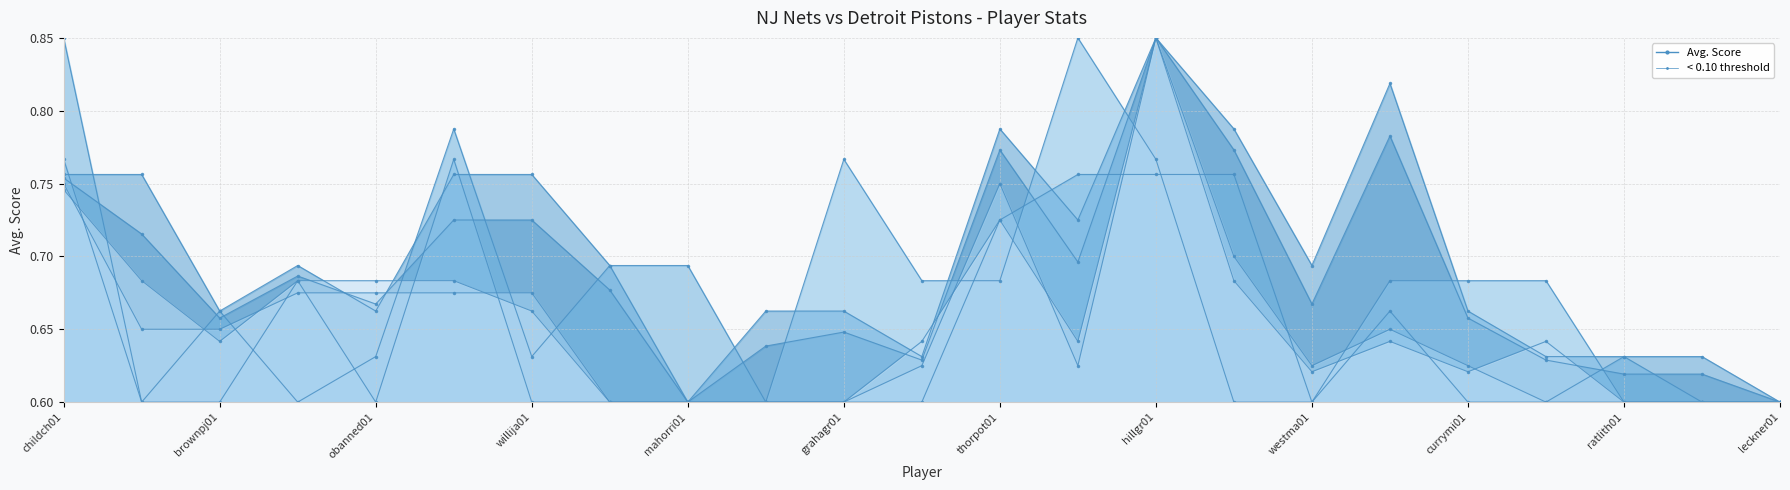

In AST line, how many points are lower than both neighbors (excluding endpoints)?

4